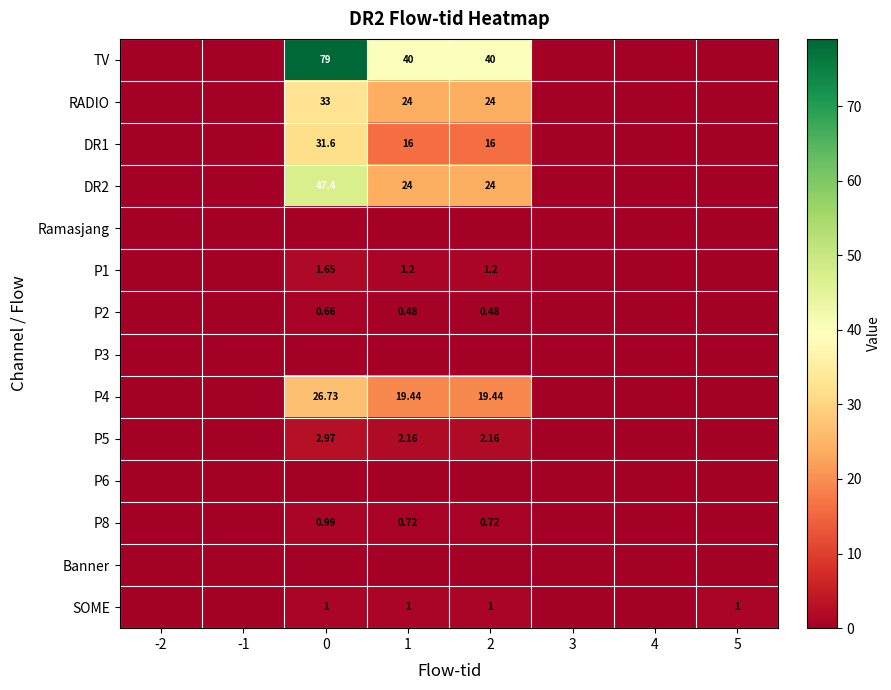

Which series has the largest total across all categories?

TV